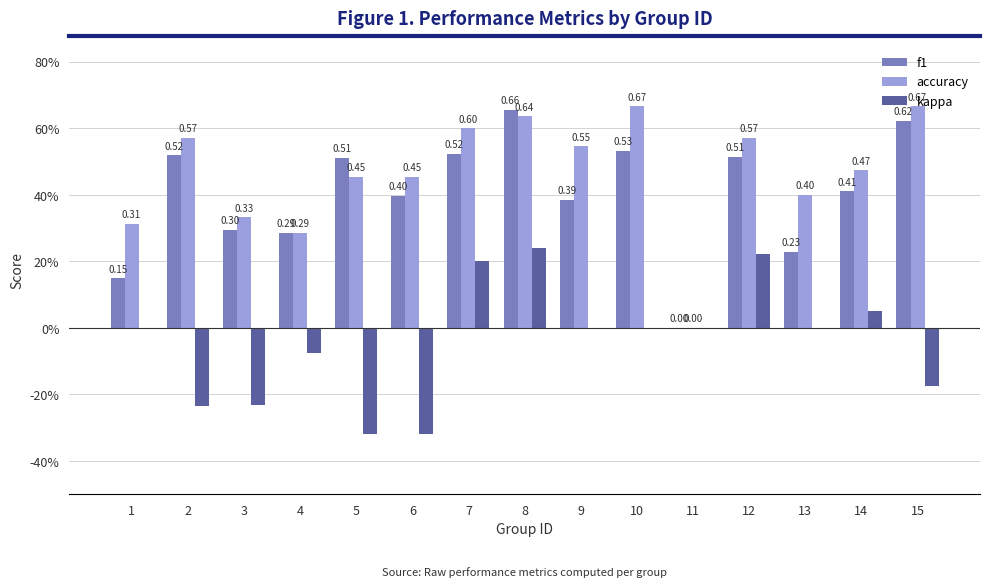

What is the difference between the highest and lowest values at 15?

0.8